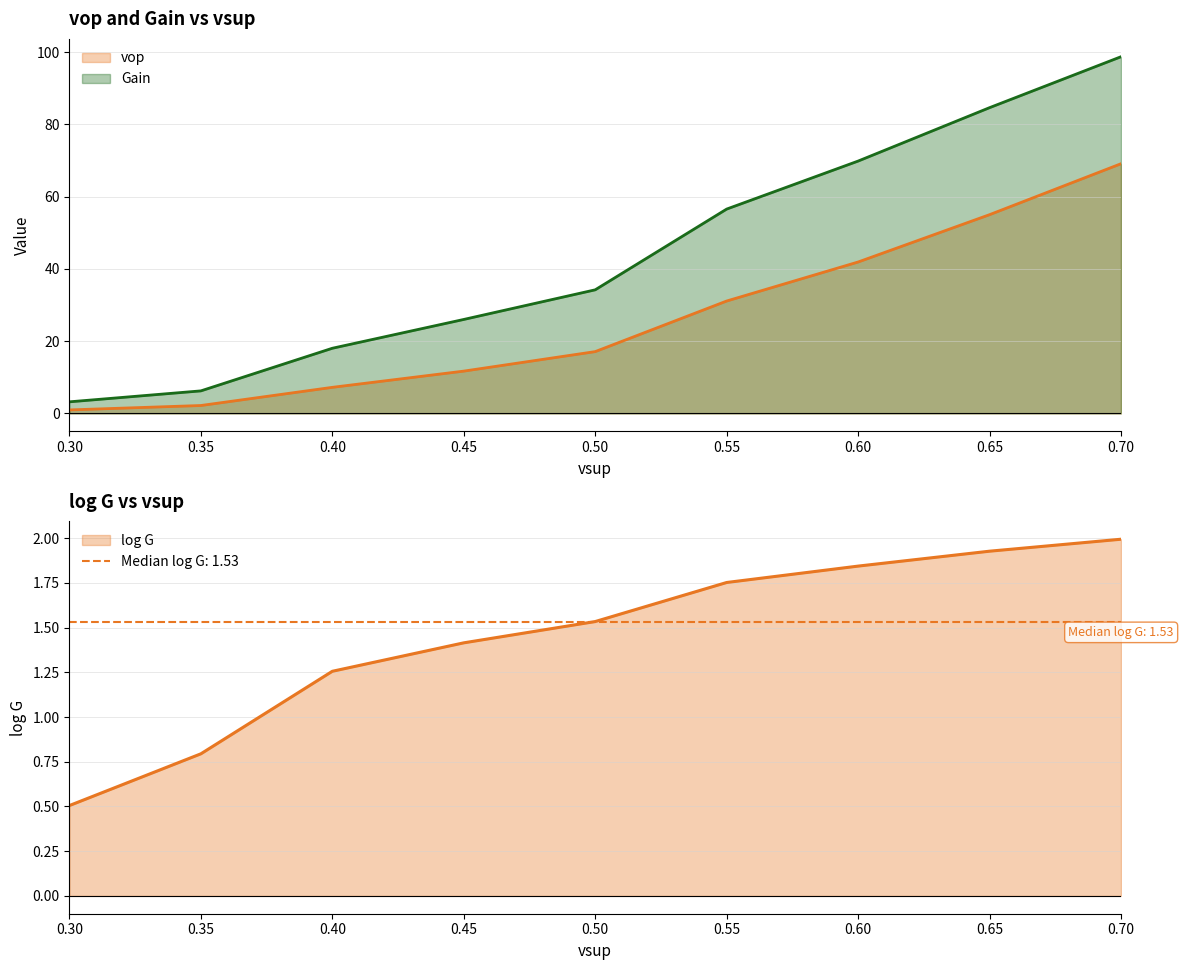

What is the difference between the highest and lowest values at 0.65?

82.7